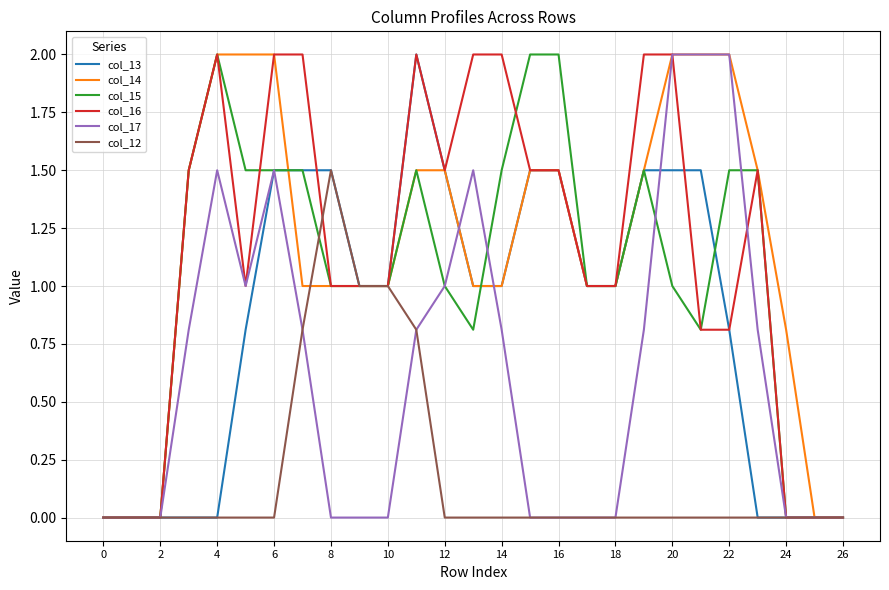

What is the greatest value displayed?

2.0